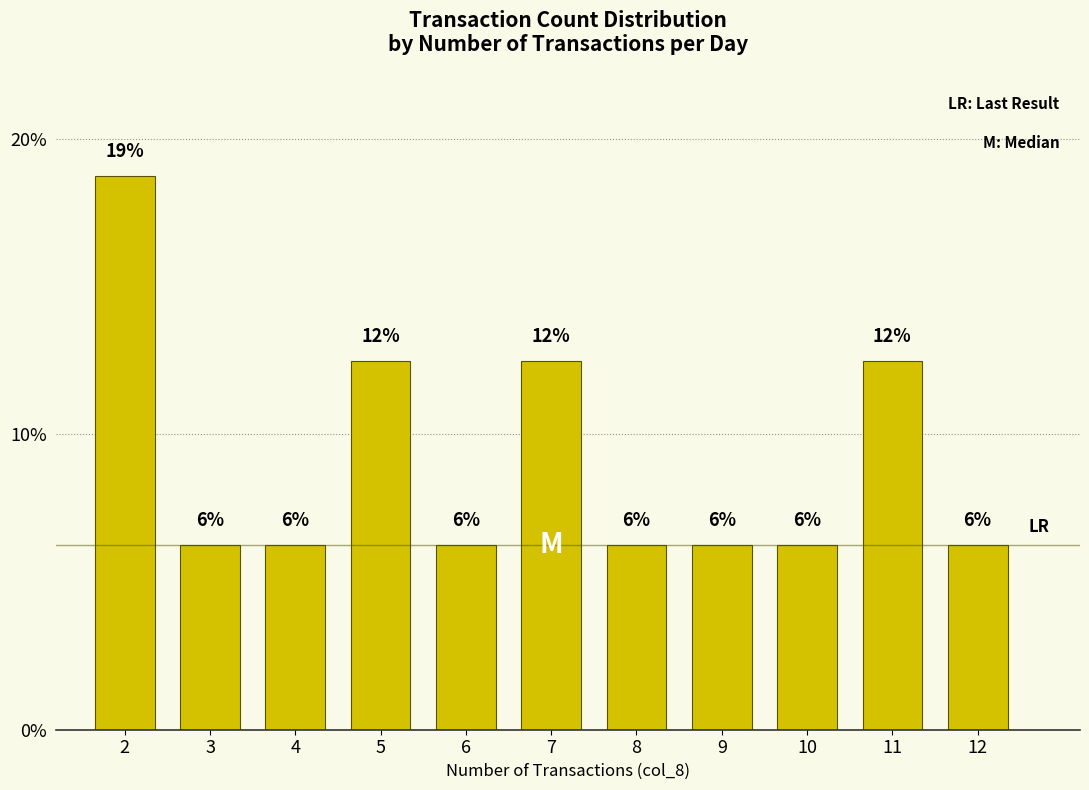

How many bars are there in total?

11